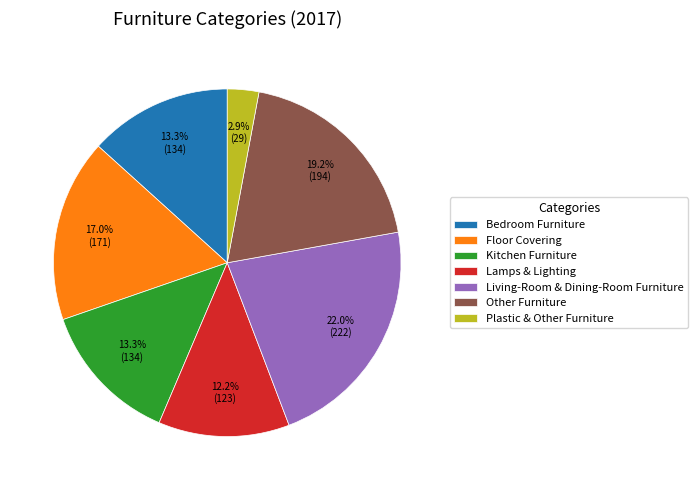

Count the number of slices in the pie.

7